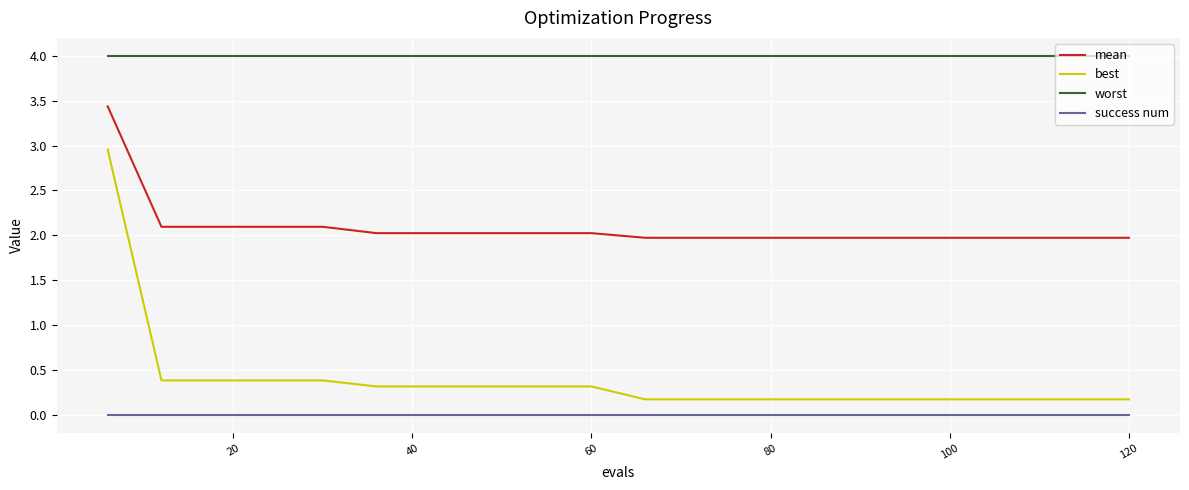

What is the greatest value displayed?

4.0